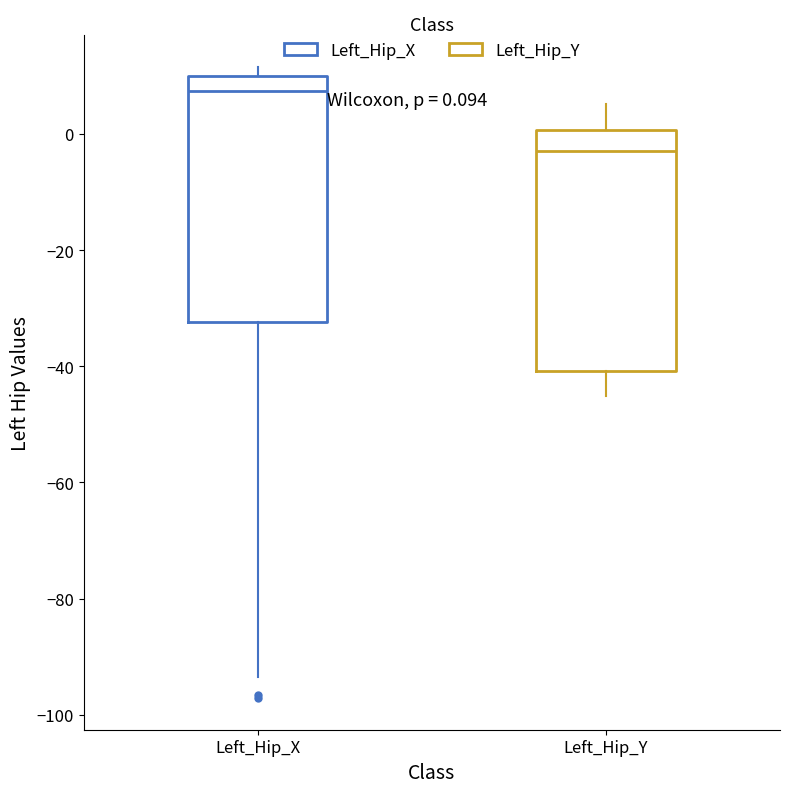

Which box has the highest median line?

Left_Hip_X